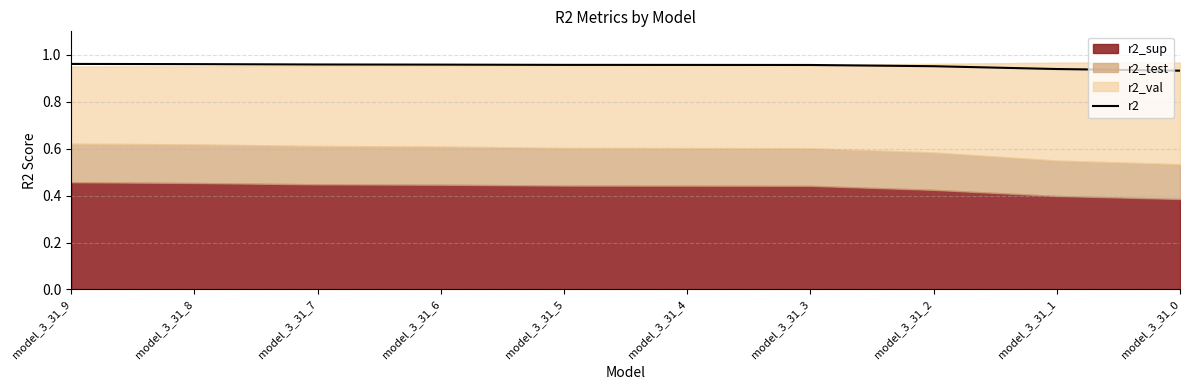

What is the sum of all values?

9.5